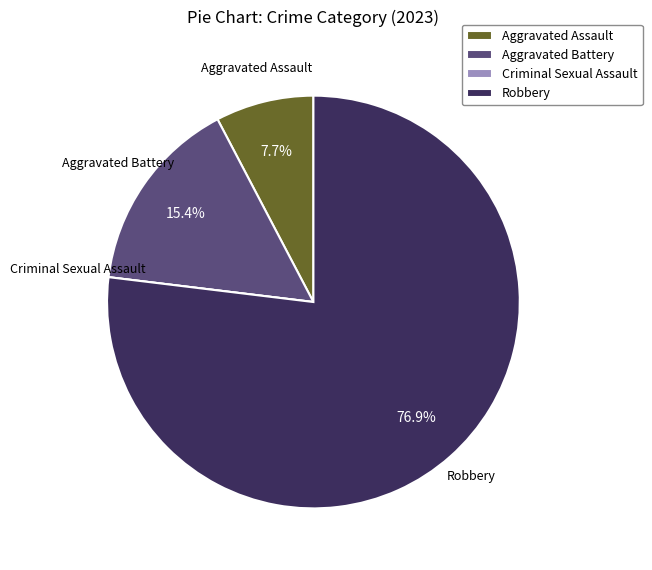

Which slice is the largest?

Robbery